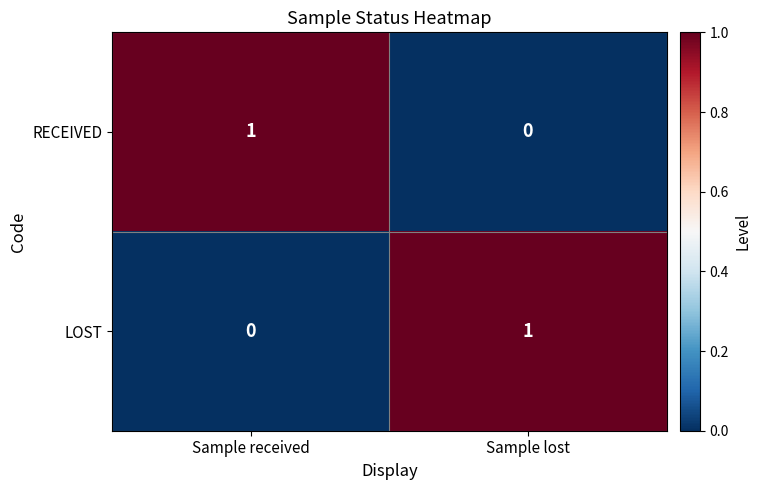

Is the value of LOST at Sample received greater than the value of RECEIVED at Sample received?

No